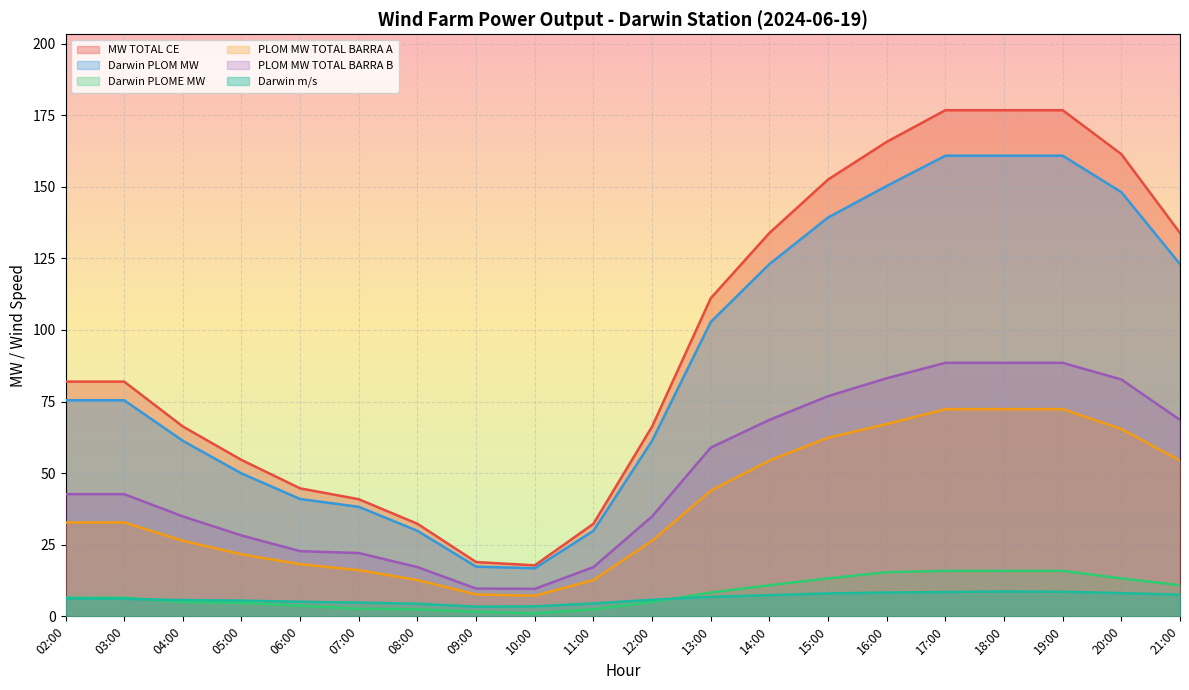

What is the average value of the Darwin PLOM MW series?

88.3